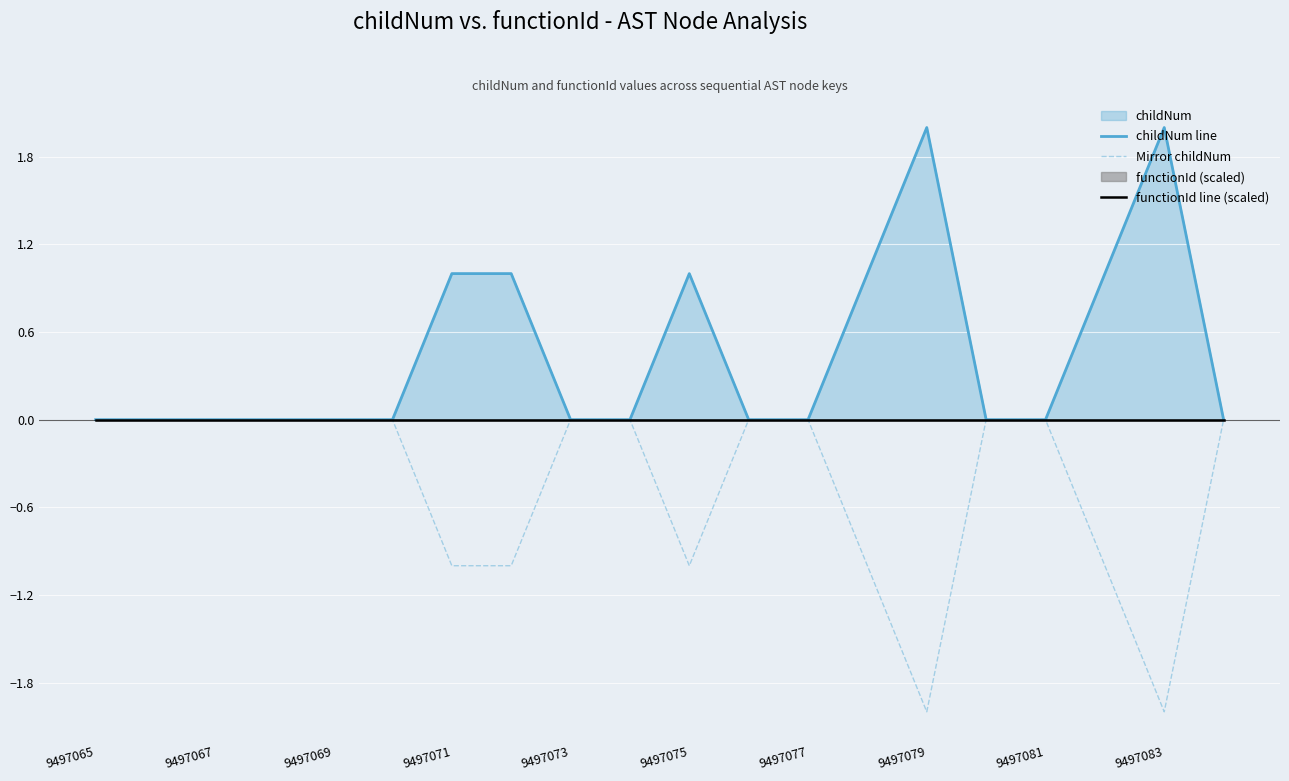

True or false: Mirror childNum has a value of -1 at 9497081.

False